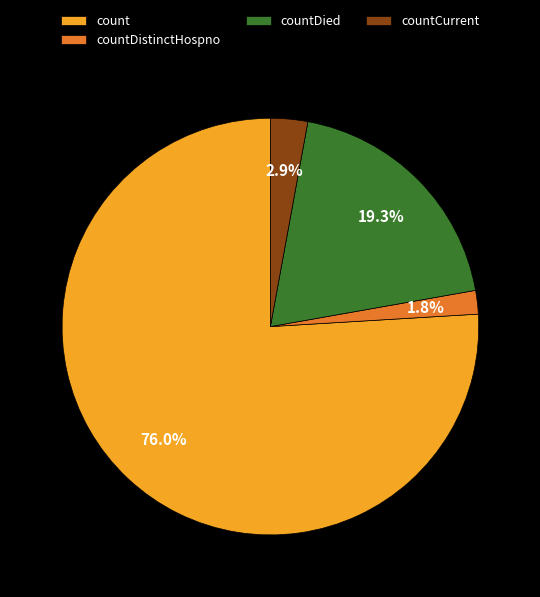

To the nearest percent, what is the combined percentage of countDied and countDistinctHospno?

21%